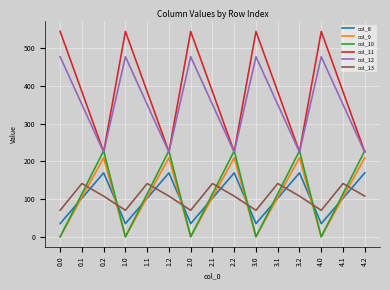

What are all the series names shown in the legend?

col_8, col_9, col_10, col_11, col_12, col_13